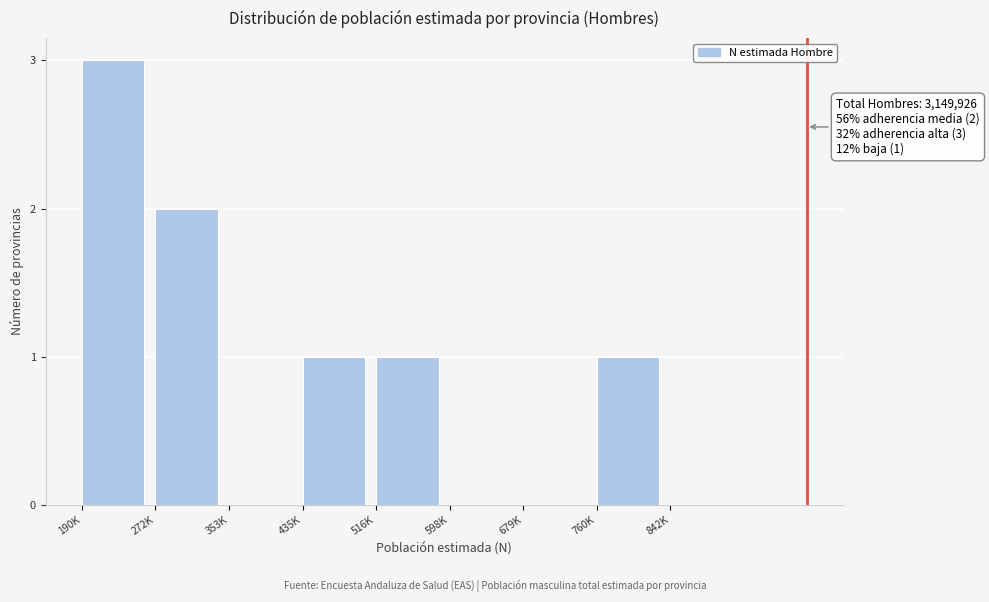

Reading left to right, what are all the values shown in this chart?

190K=3	272K=2	353K=0	435K=1	516K=1	598K=0	679K=0	760K=1